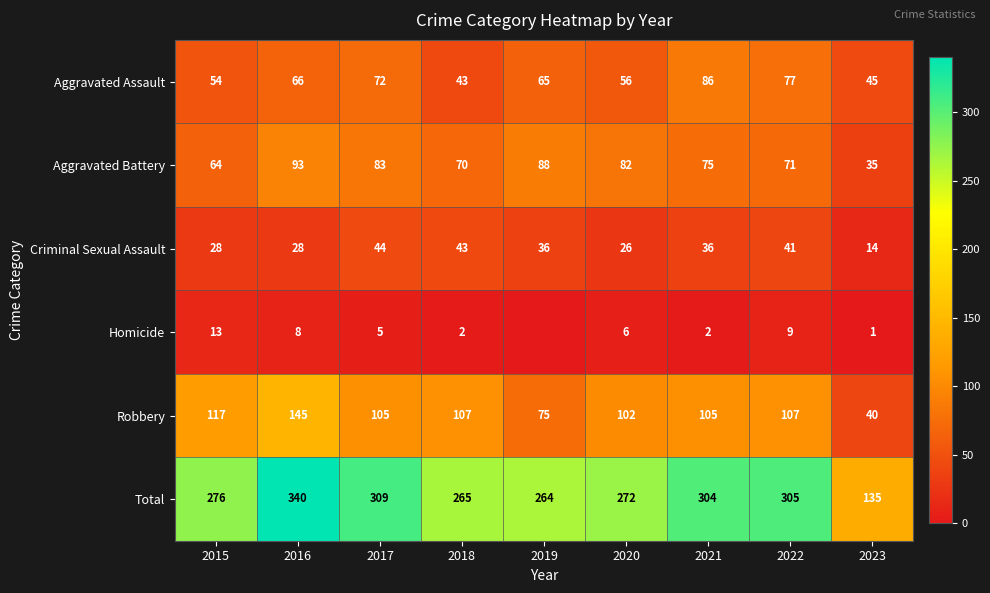

How many data points does each series have?

9